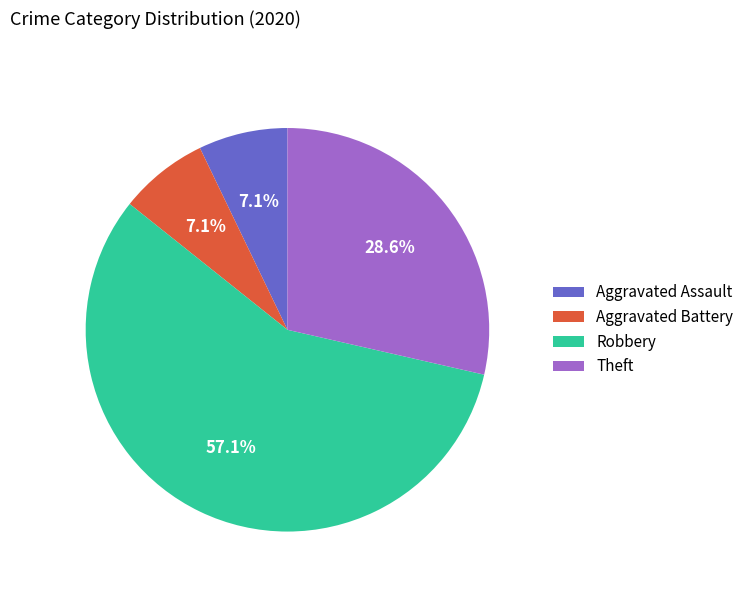

To the nearest percent, what is the difference between the Robbery and Theft slice percentages?

29%